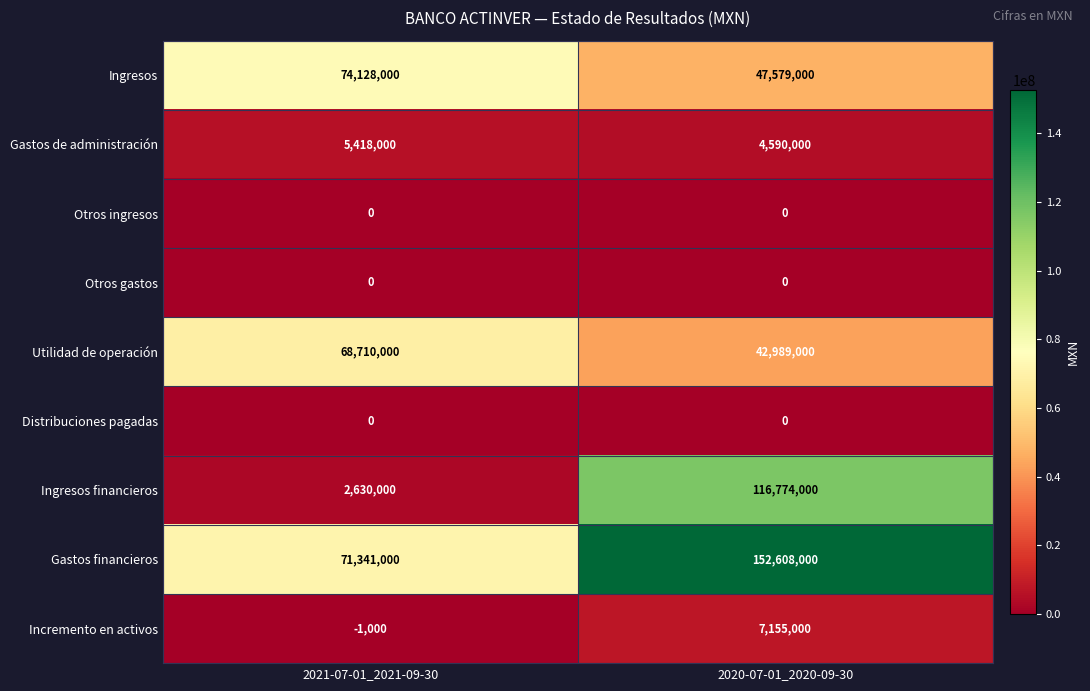

What is the maximum value shown in the chart?

152608000